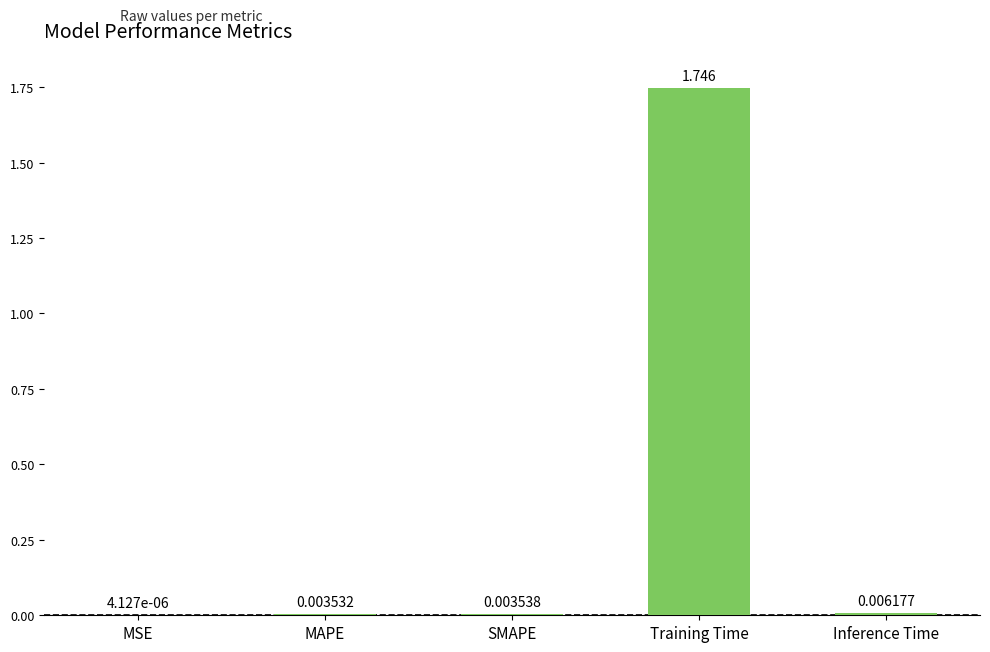

Which has a higher value, Training Time or SMAPE?

Training Time